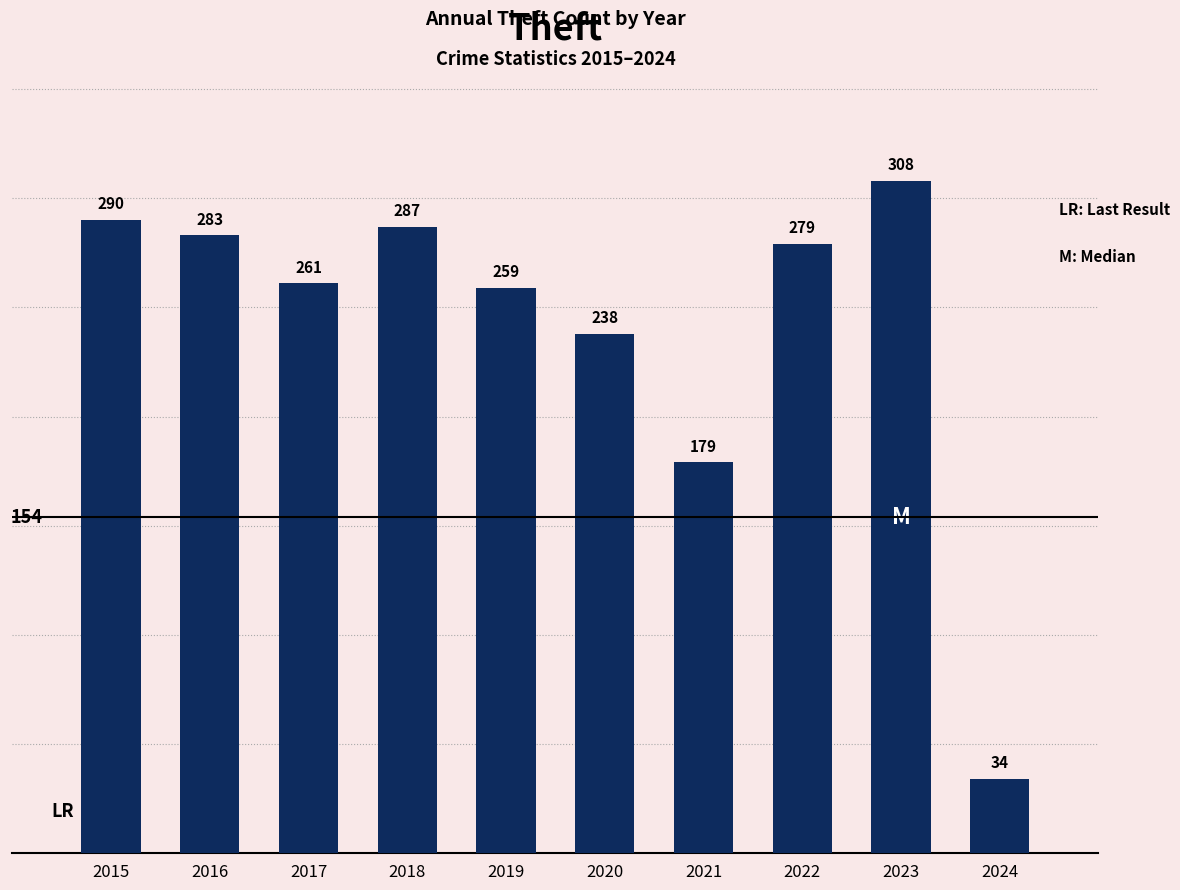

Which has a higher value, 2018 or 2019?

2018